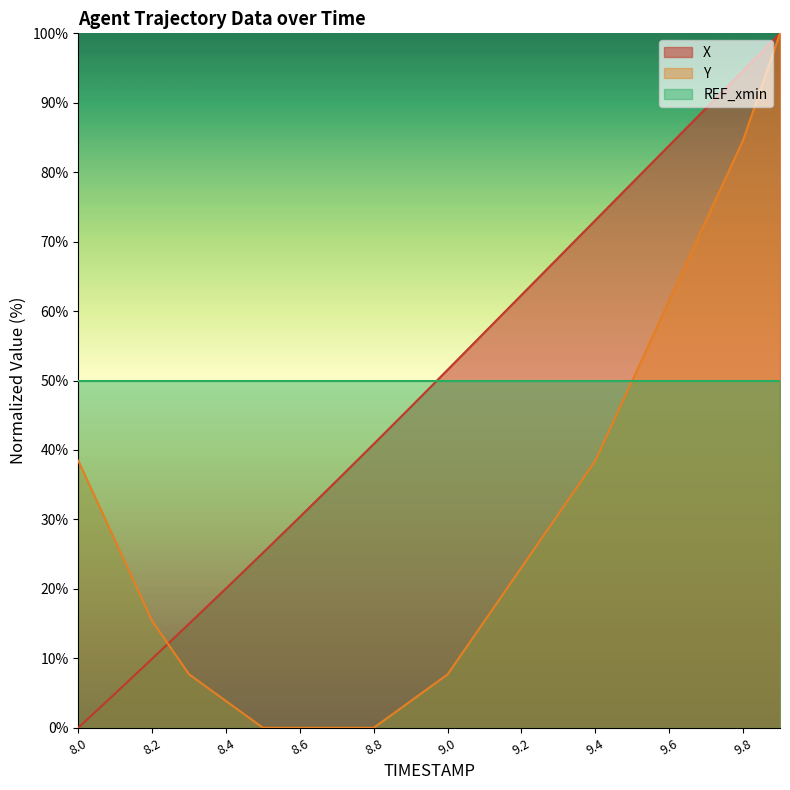

At 8.2, list the series in order from smallest to largest.

X, Y, REF_xmin